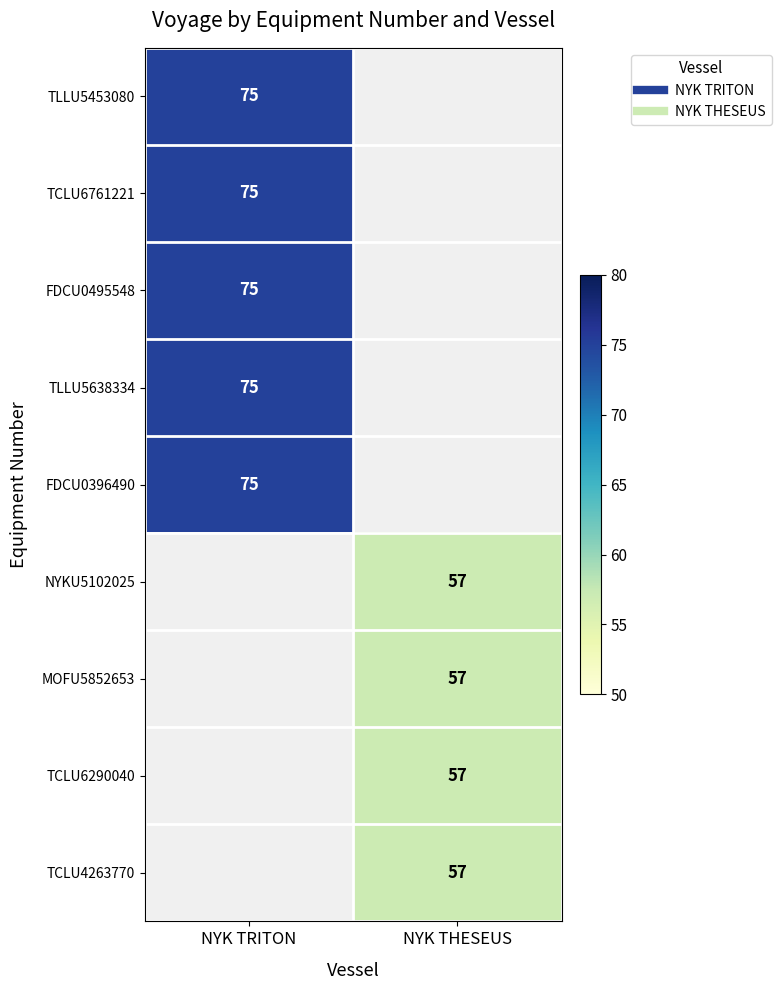

The TCLU6290040 series shows 83.4 at NYK THESEUS. True or false?

False